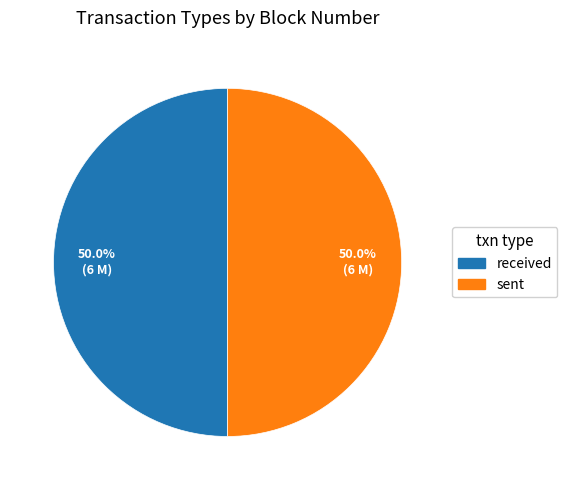

What is the ratio of the value at sent to the value at received?

1.0